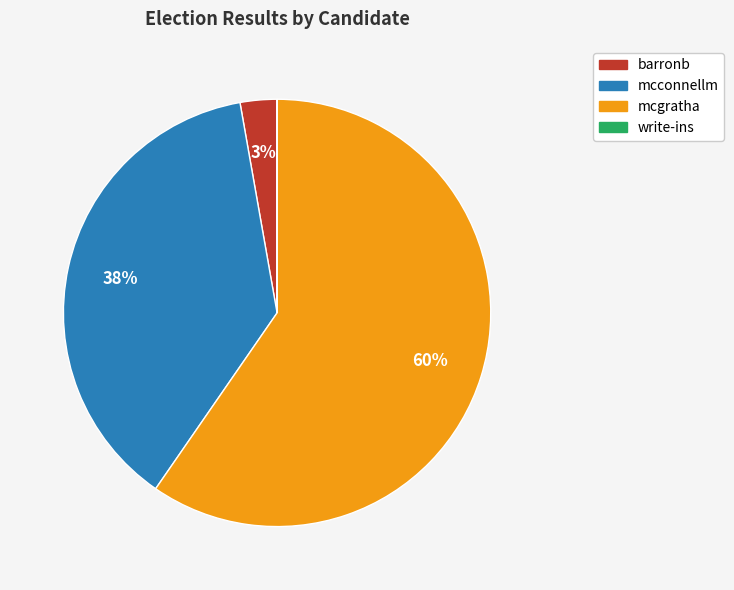

To the nearest percent, what portion does barronb represent?

3%